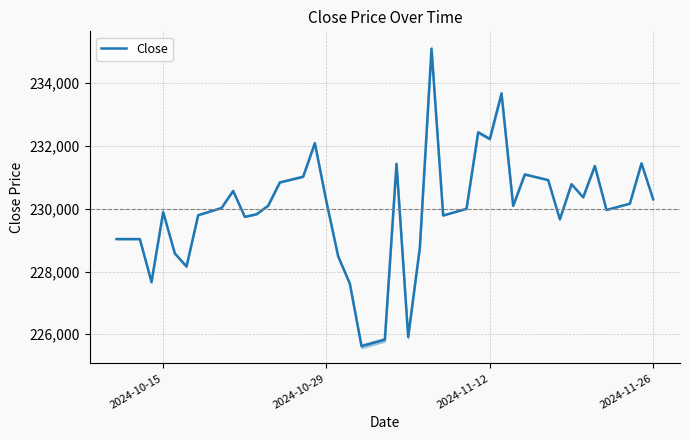

What is the minimum value for Close?

225619.6